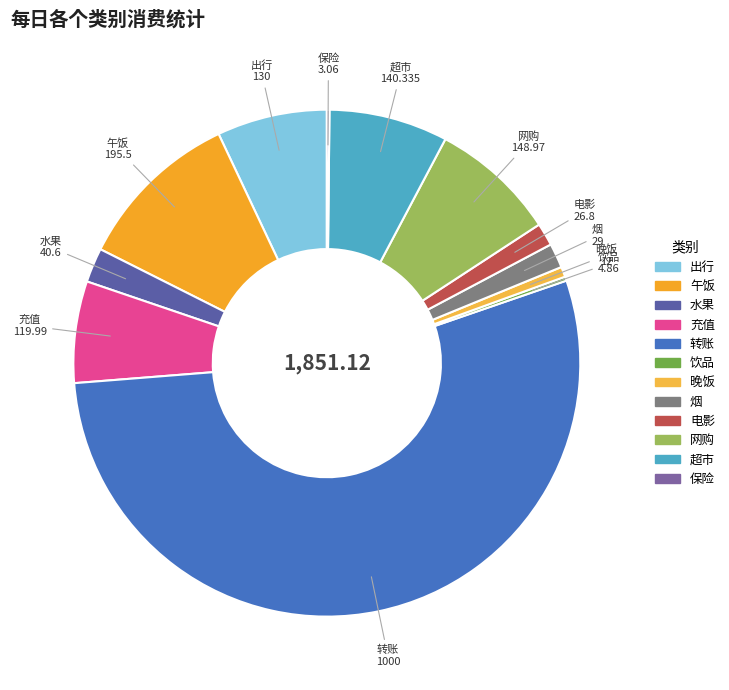

Do 网购 and 电影 together represent more than half of the pie?

No